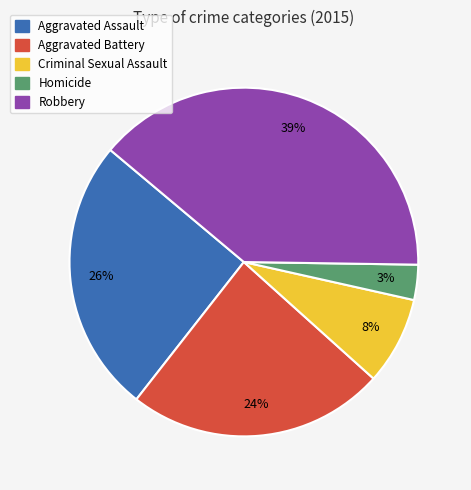

Approximately how many times larger is the value at Robbery compared to Aggravated Battery?

1.6